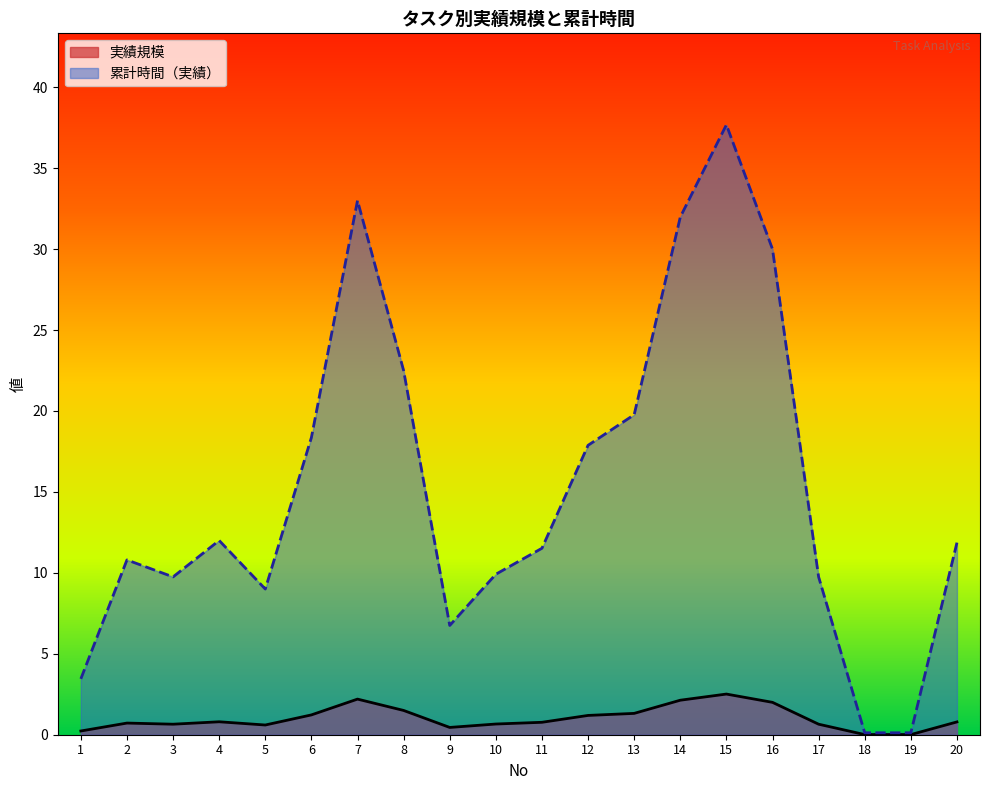

Reading right to left, extract all data points from this chart.

実績規模: 20=0.8	19=0.0	18=0.0	17=0.7	16=2.0	15=2.5	14=2.1	13=1.3	12=1.2	11=0.8	10=0.7	9=0.5	8=1.5	7=2.2	6=1.2	5=0.6	4=0.8	3=0.7	2=0.7	1=0.2
累計時間（実績）: 20=11.9	19=0.1	18=0.1	17=9.8	16=30.0	15=37.7	14=32.0	13=19.8	12=17.9	11=11.5	10=9.9	9=6.8	8=22.5	7=33.0	6=18.4	5=9.0	4=12.0	3=9.8	2=10.8	1=3.5